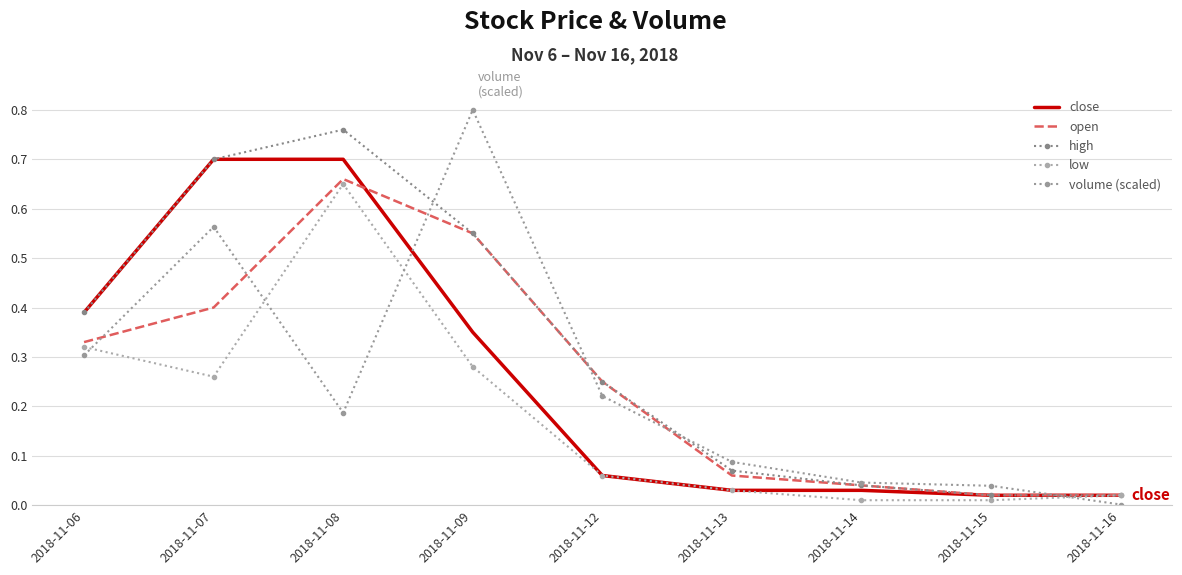

What is the highest value of the high series?

0.8